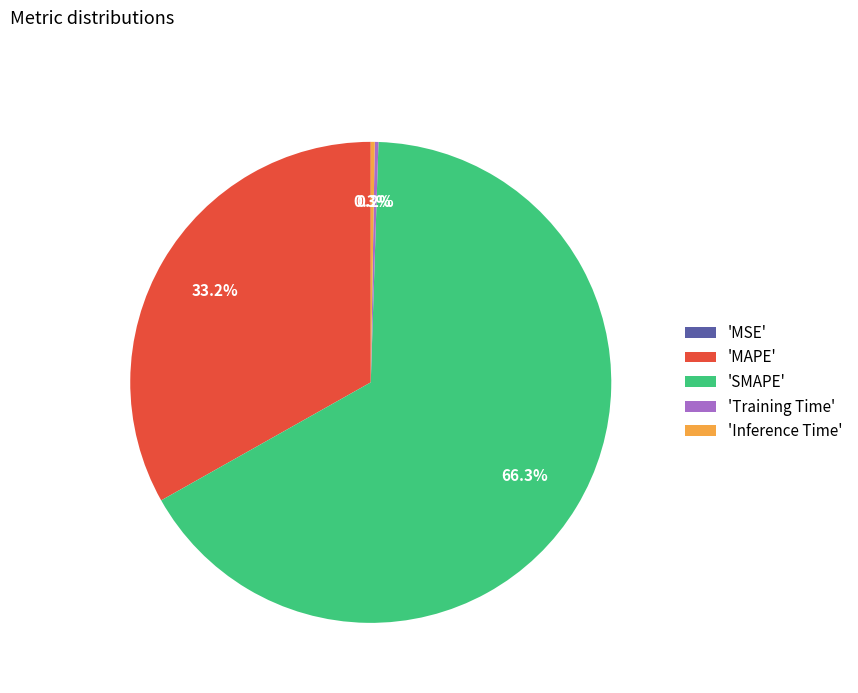

Which slice is the largest?

'SMAPE'